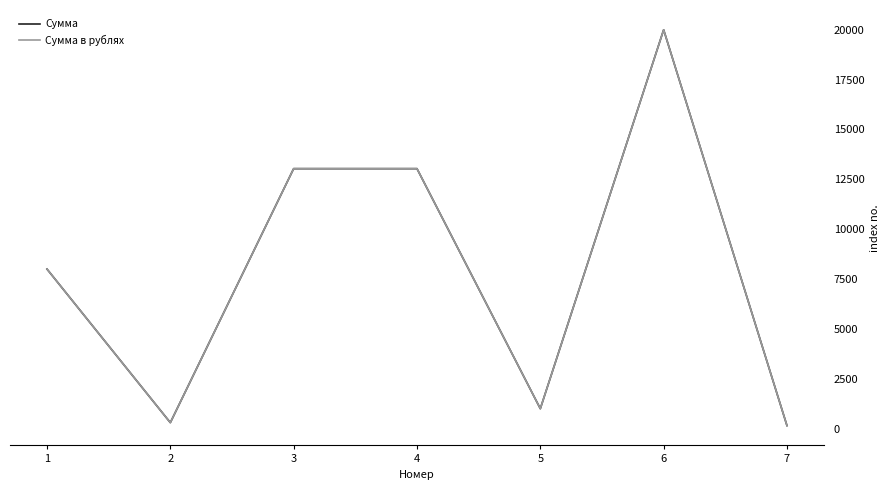

Which label corresponds to the smallest value in the chart?

7